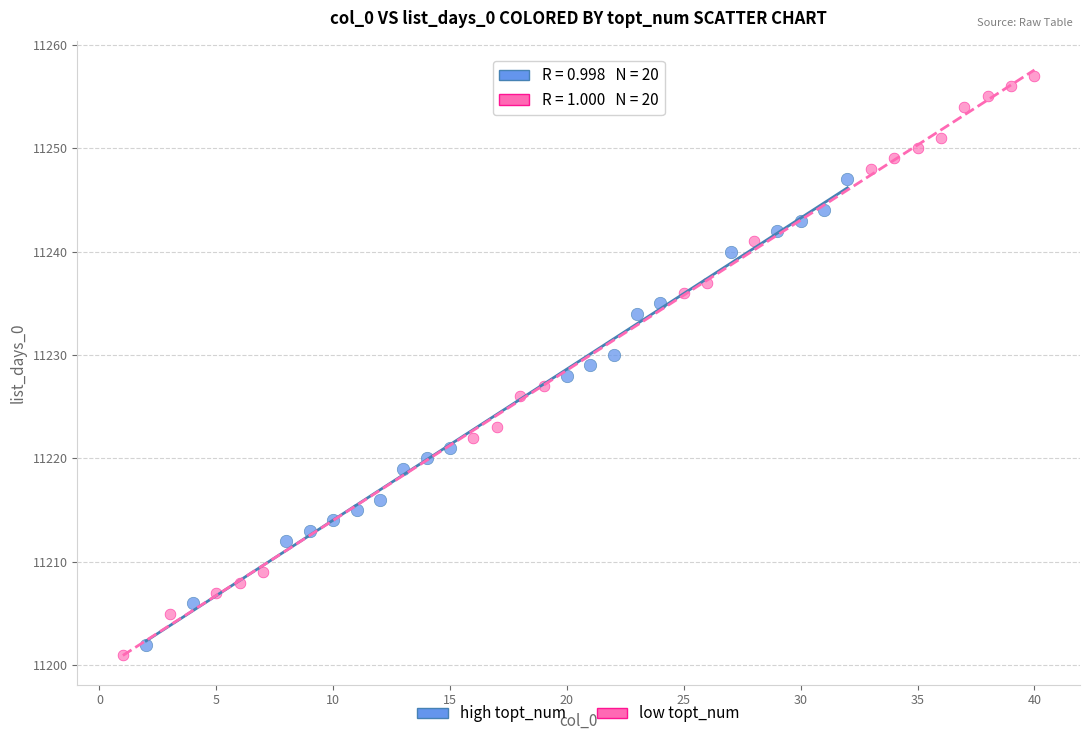

Which series contains the lowest Y value?

low topt_num